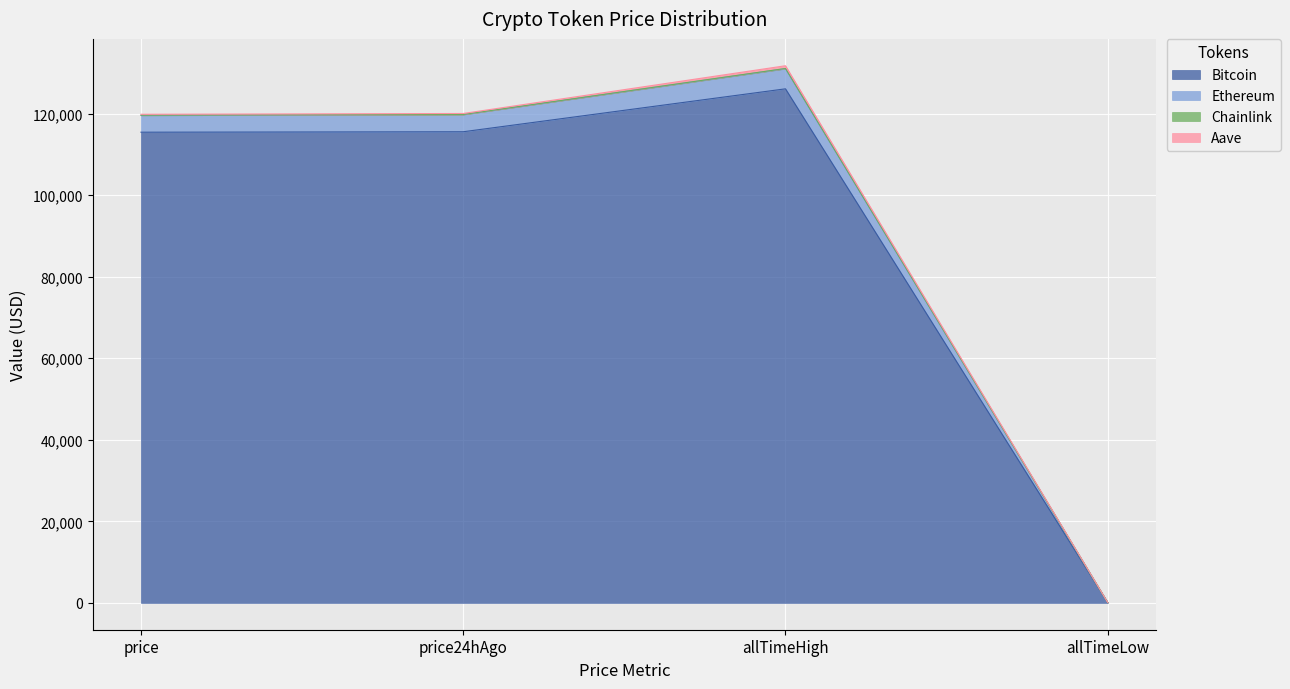

True or false: Bitcoin has a value of 115443.0 at price.

True